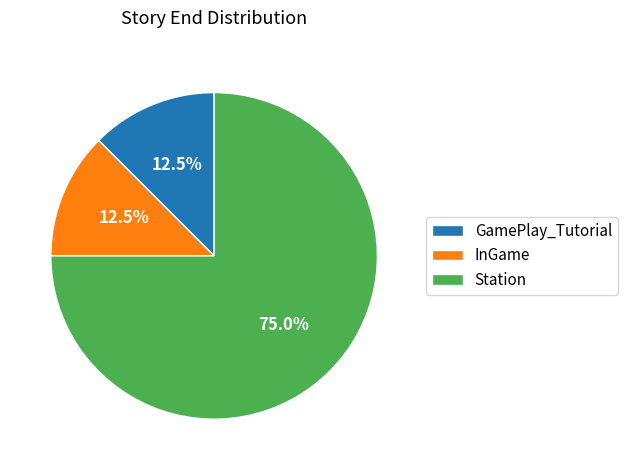

Which slice is the largest?

Station